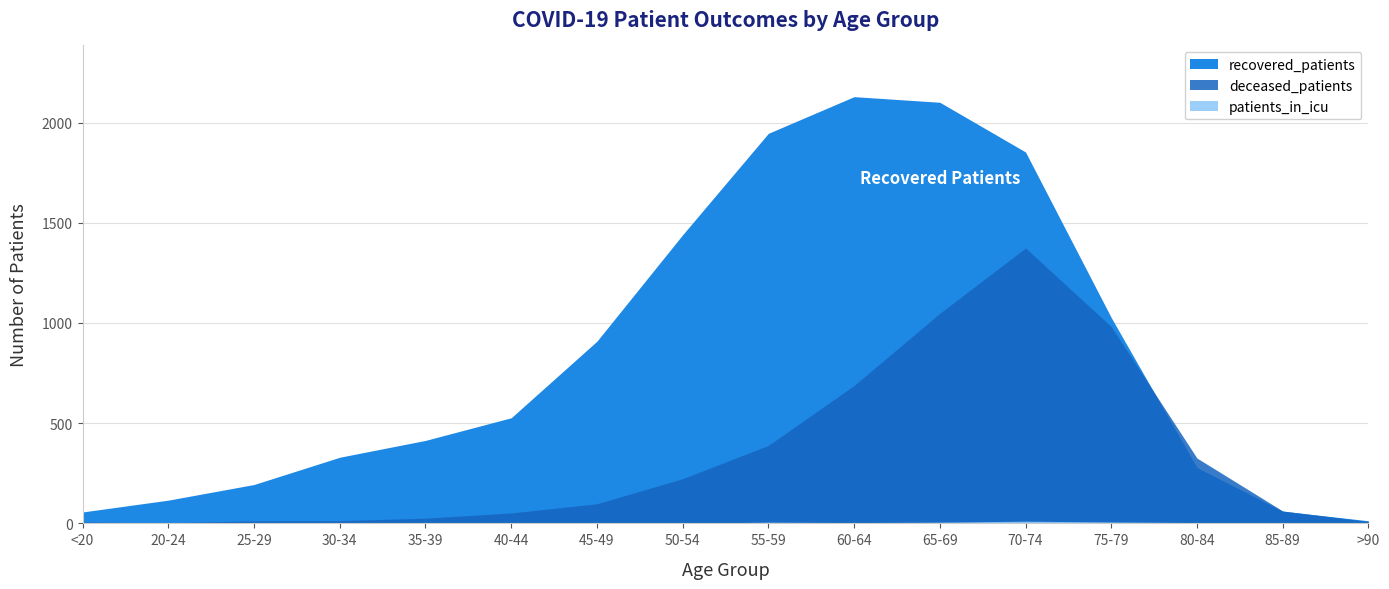

What is the difference between the second highest and second lowest values in the recovered_patients series?

2044